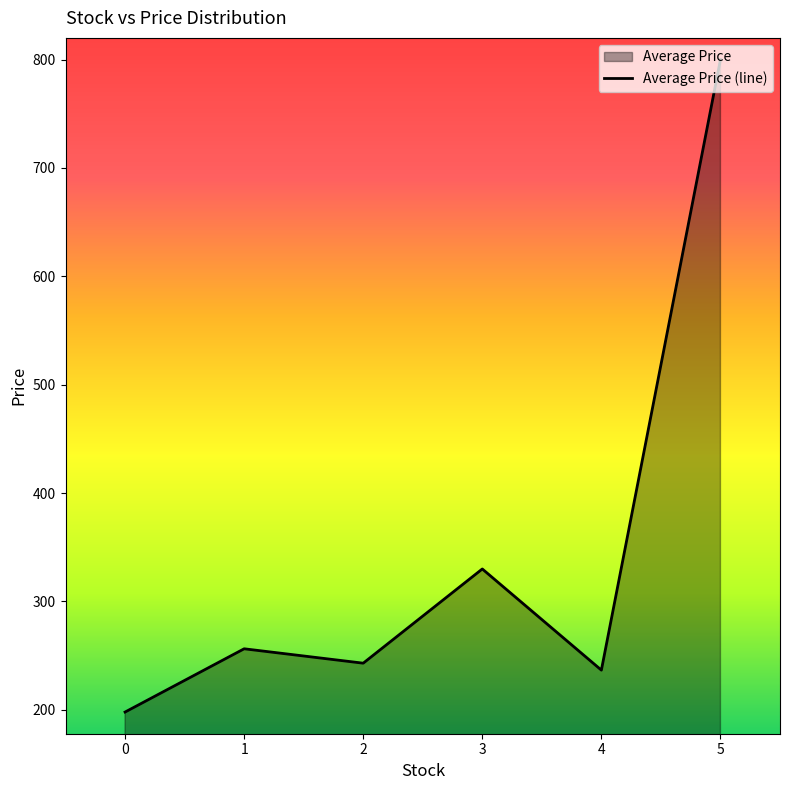

What is the maximum value shown in the chart?

800.0